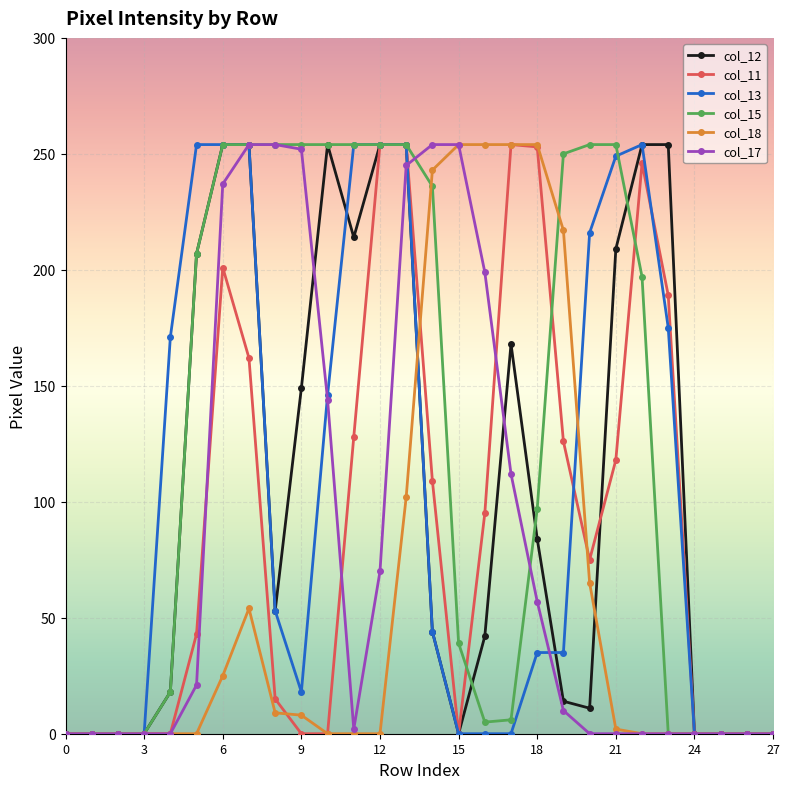

How many series are shown in this chart?

6